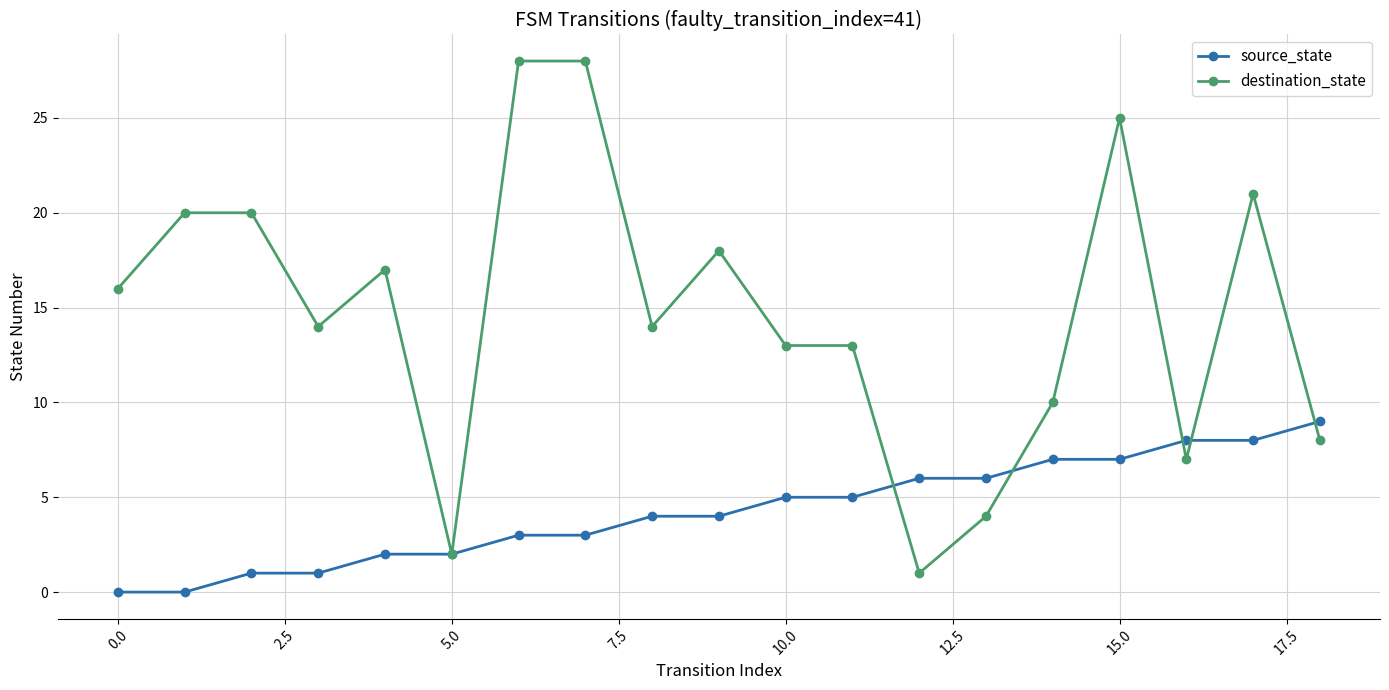

Reading left to right, transcribe all the data shown in this chart.

source_state: 0	0	1	1	2	2	3	3	4	4	5	5	6	6	7	7	8	8	9
destination_state: 16	20	20	14	17	2	28	28	14	18	13	13	1	4	10	25	7	21	8